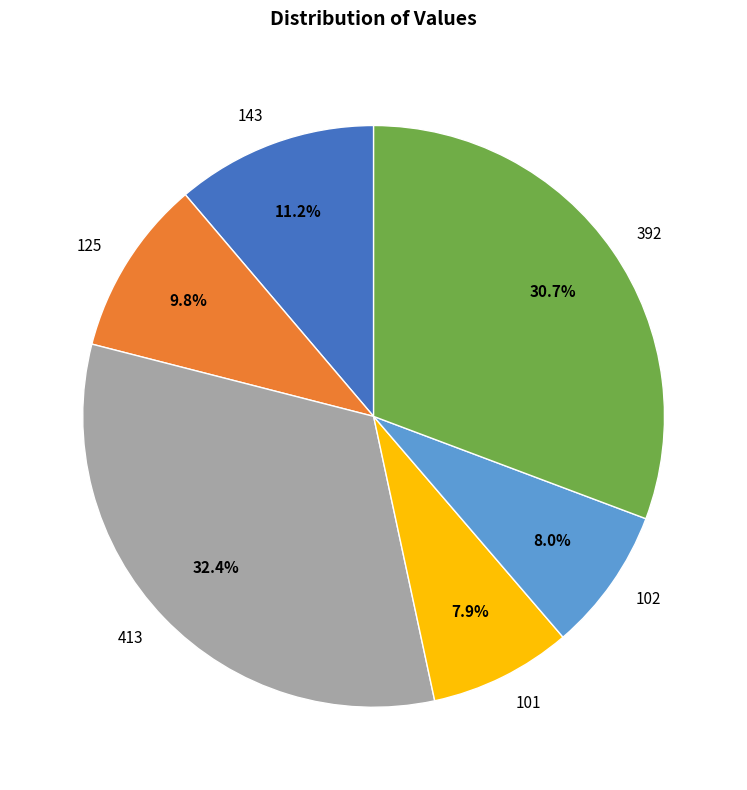

To the nearest percent, what portion does 413 represent?

32%